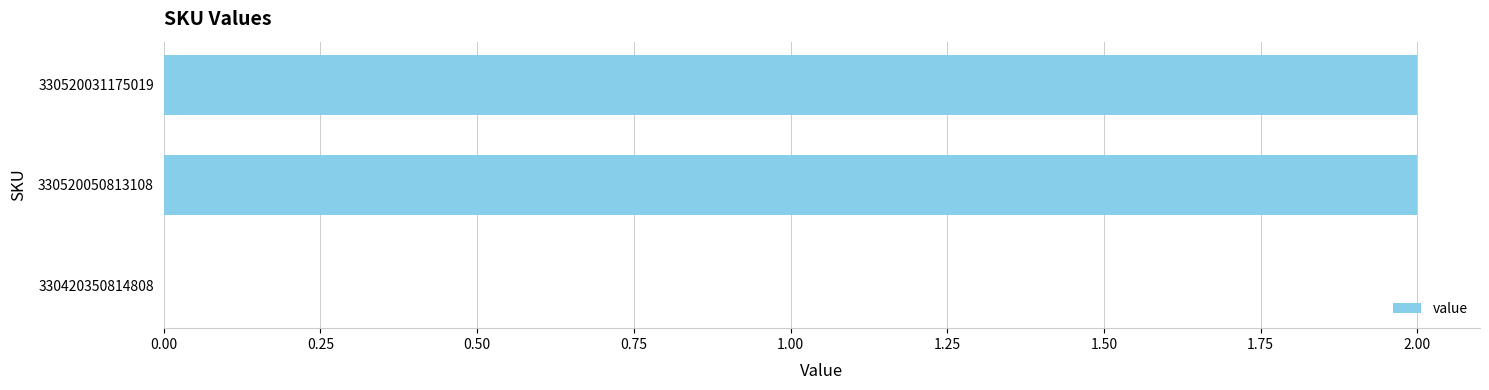

Is it true that the value at 330520050813108 is 3?

False